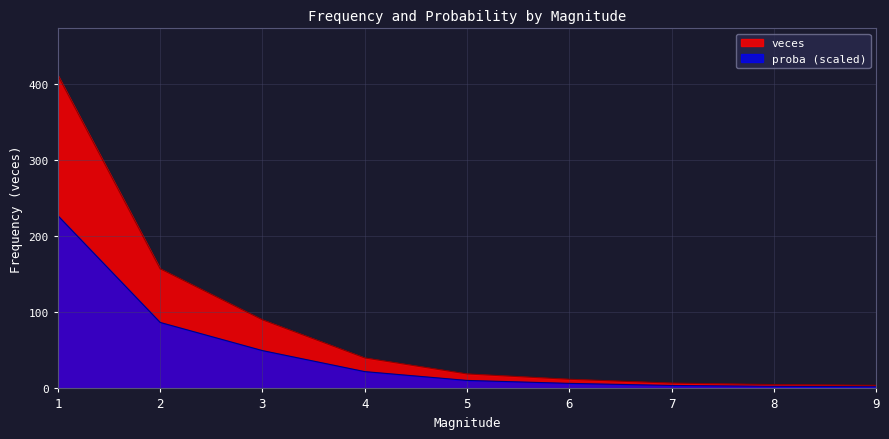

The value of veces at 8 is 1.1. True or false?

False